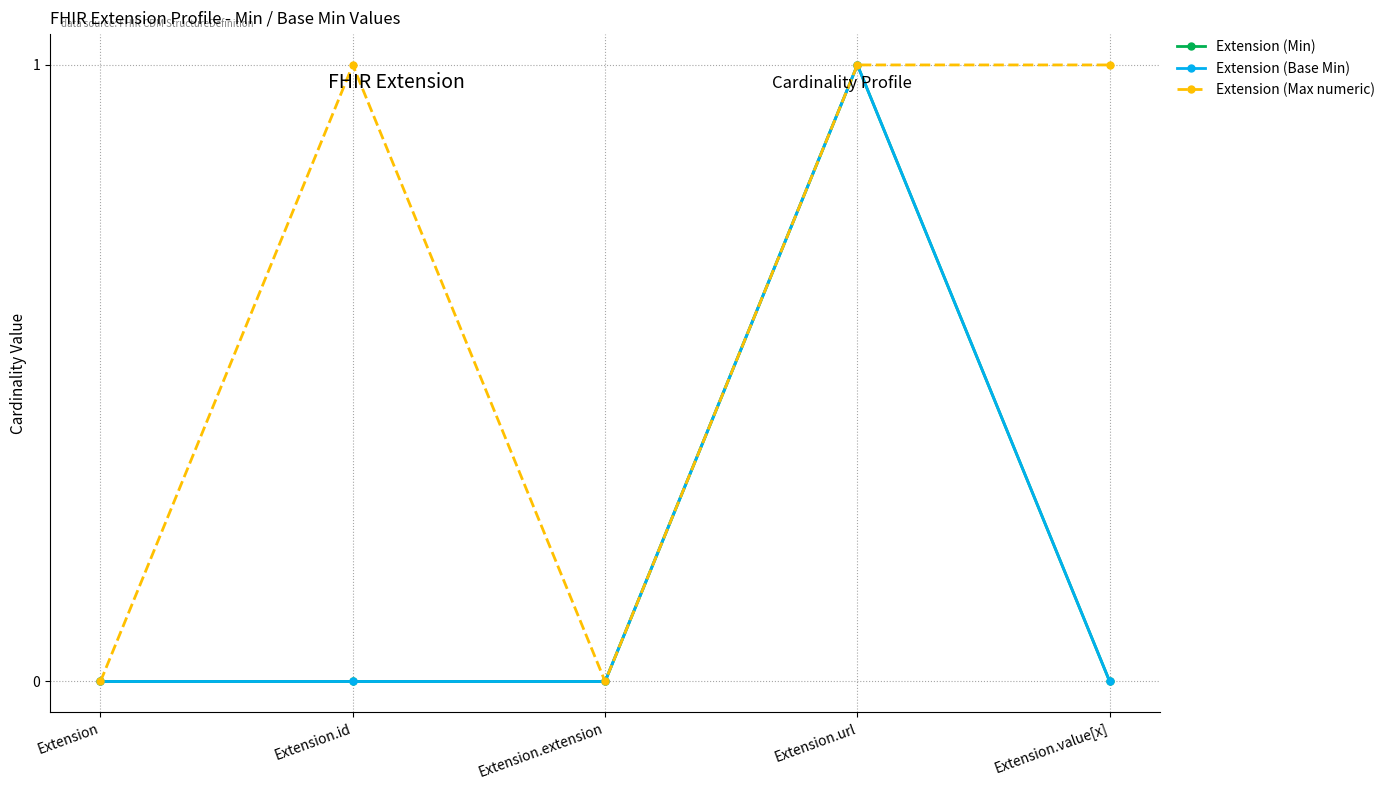

What is the label of the 4th point from the right?

Extension.id